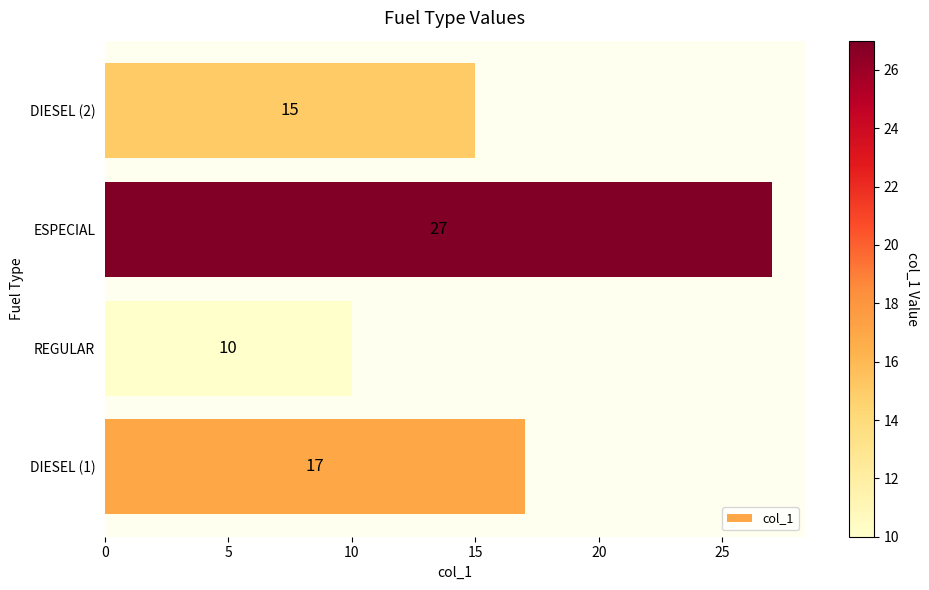

What is the difference between the maximum and second lowest values?

12